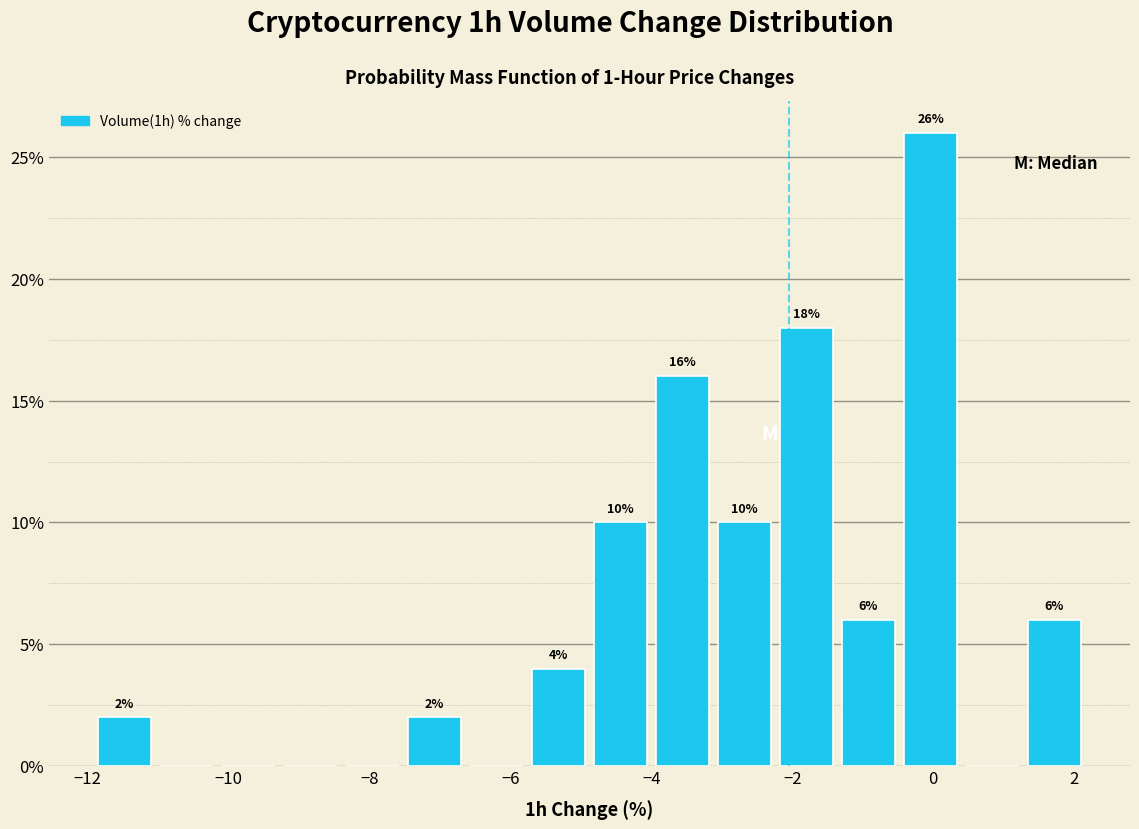

Which range on the x-axis has the tallest bar?

-0.48 to 0.40